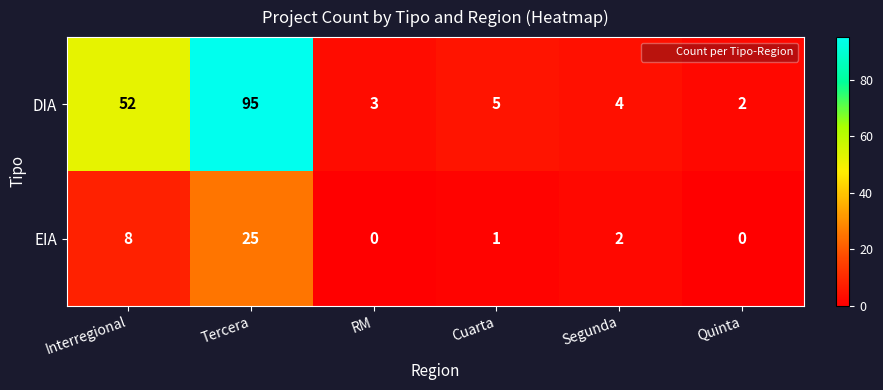

Which series has the widest spread of values?

DIA